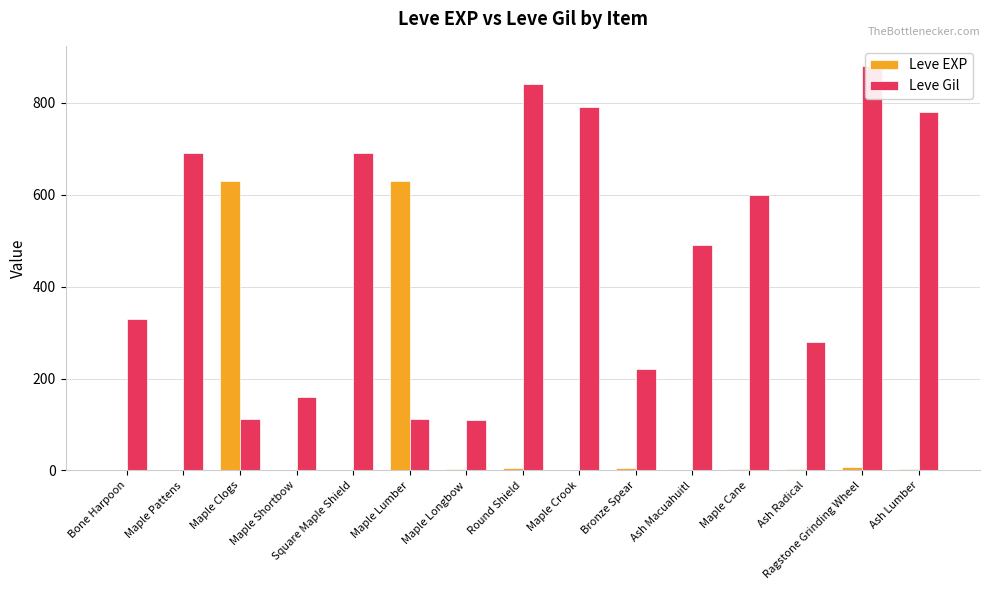

At which label does Leve Gil reach its minimum?

Maple Longbow